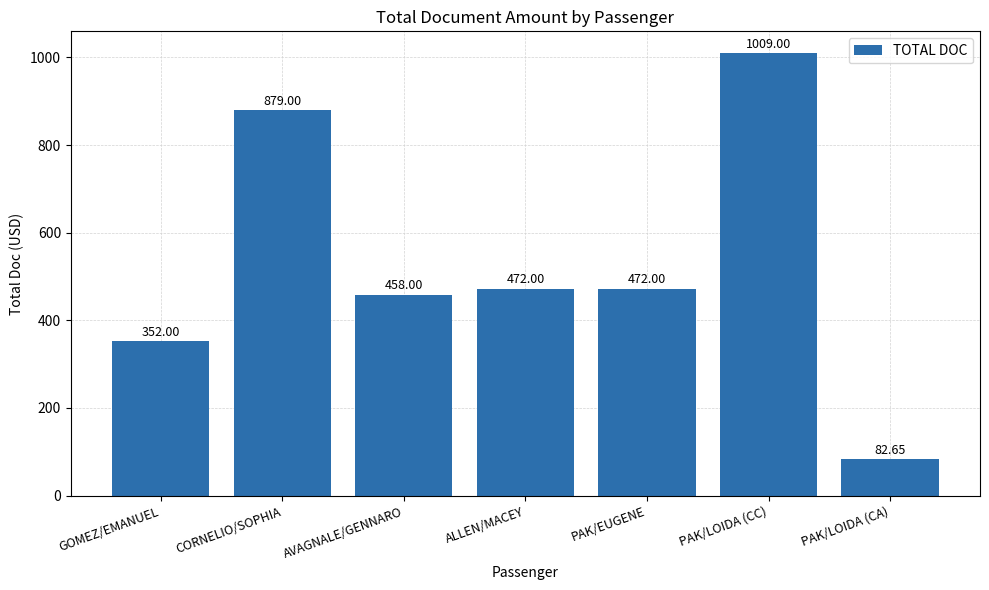

What is the ratio of the value at PAK/EUGENE to the value at PAK/LOIDA (CA)?

5.7